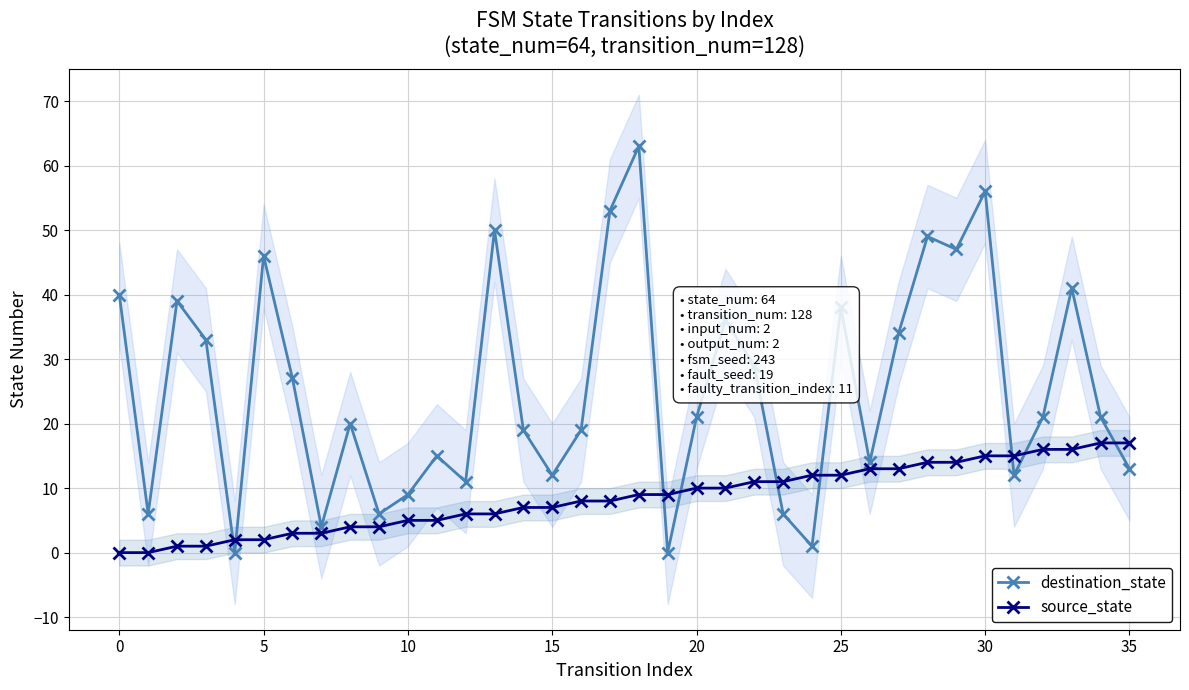

What is the highest value of the source_state series?

17